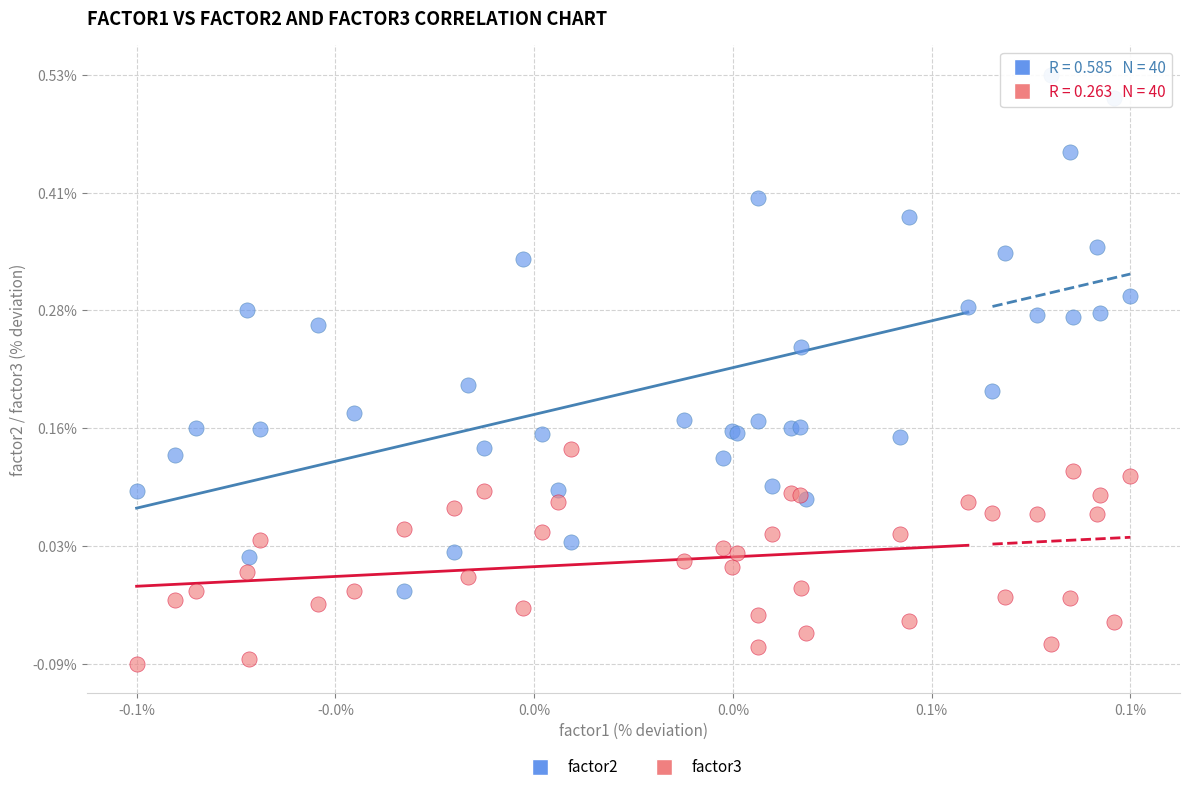

Which series contains the highest Y value?

factor2